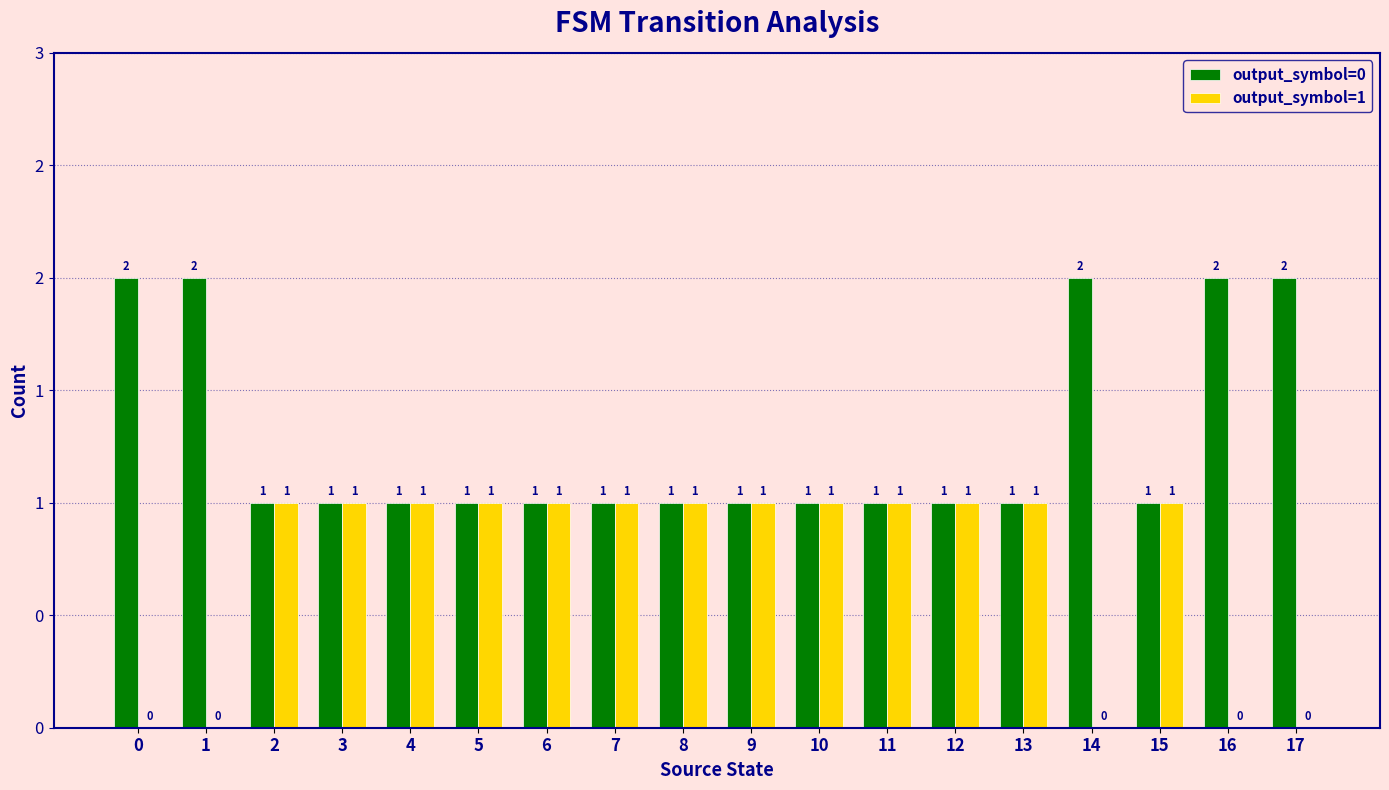

Which has a higher value, 13 or 11?

13